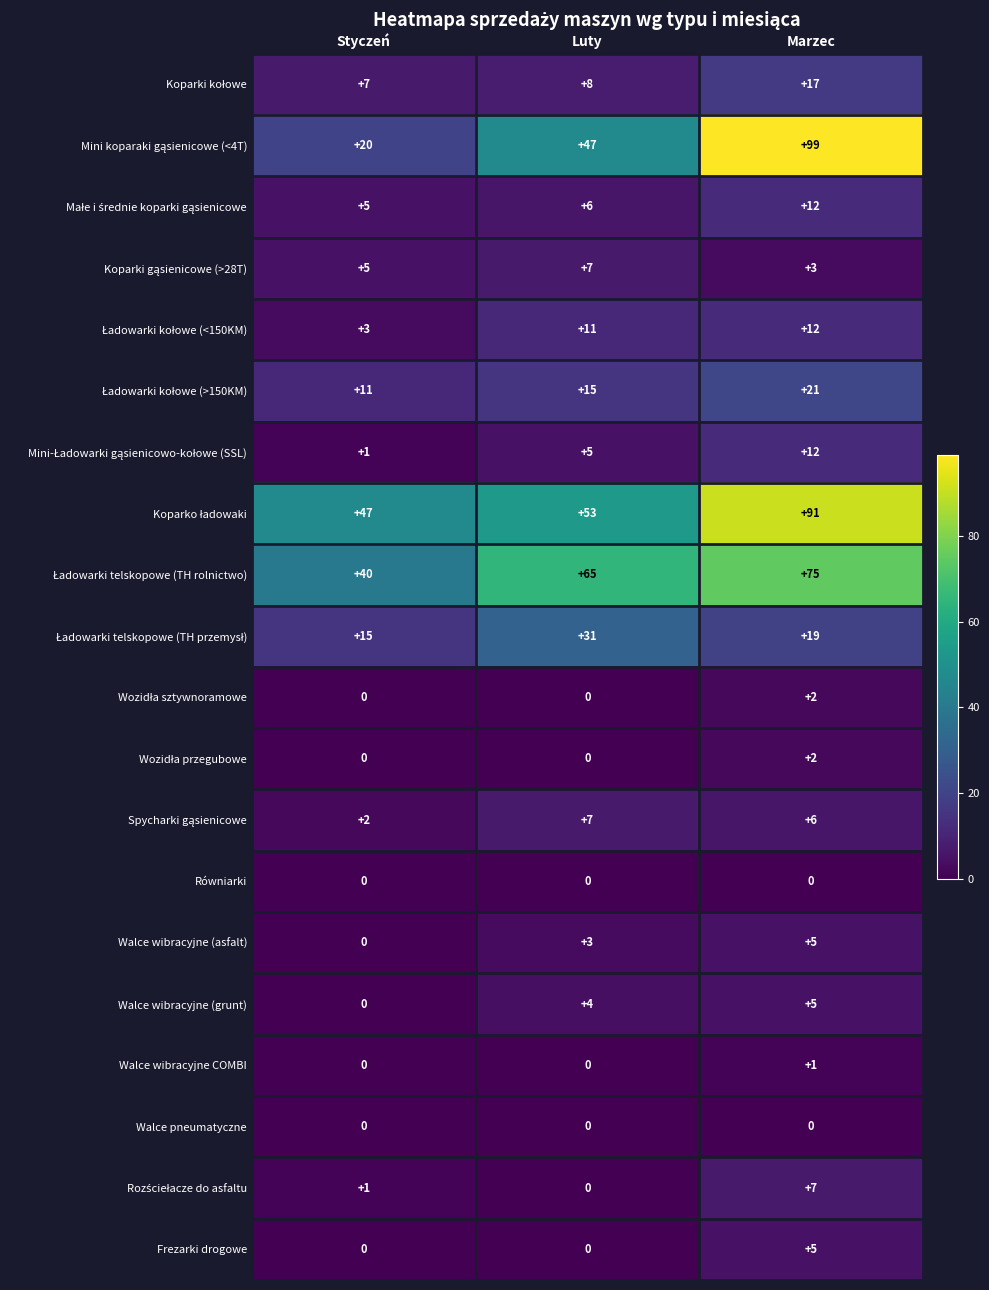

What is the average value of the Walce wibracyjne (grunt) series?

3